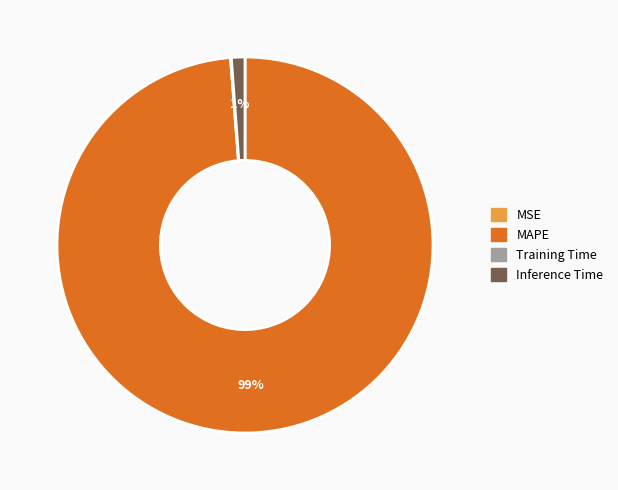

Does any single category account for the majority?

Yes